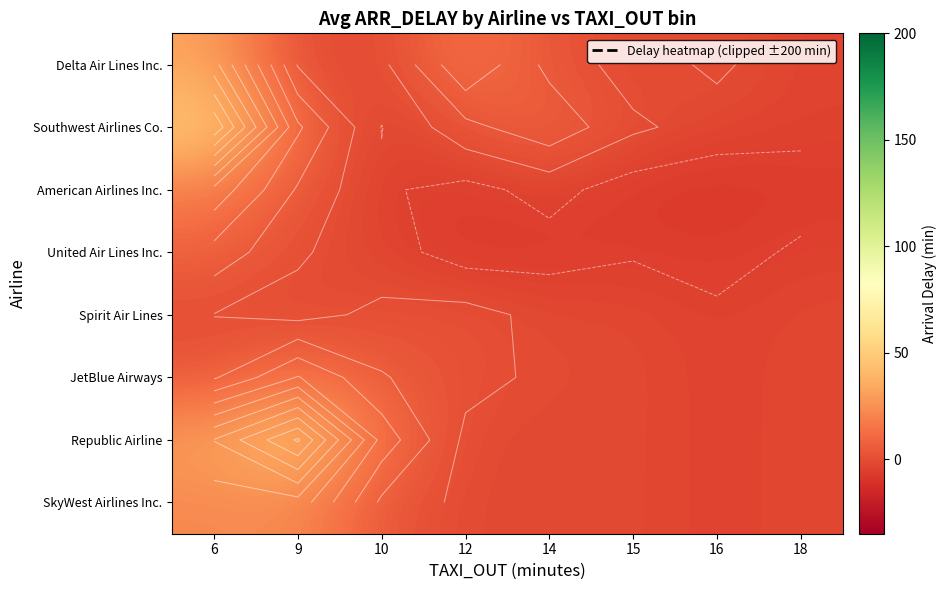

Is the value of American Airlines Inc. at 10 greater than the value of SkyWest Airlines Inc. at 9?

No